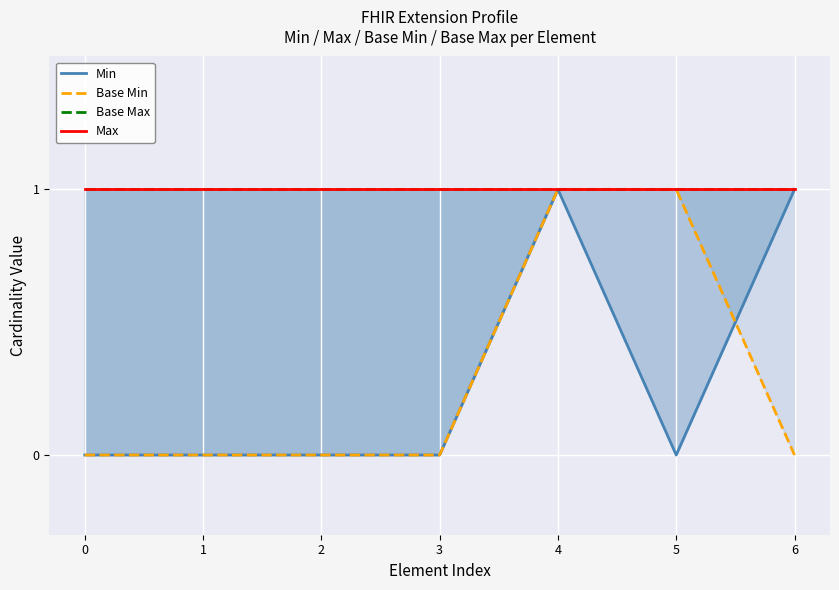

How many series are shown in this chart?

4